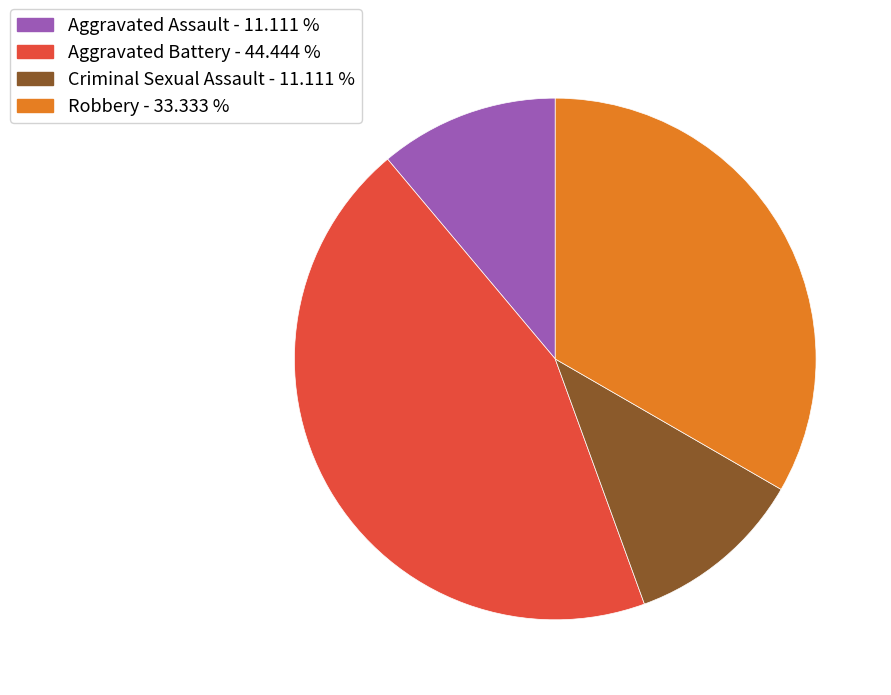

Do Robbery - 33.333 % and Aggravated Battery - 44.444 % together represent more than half of the pie?

Yes